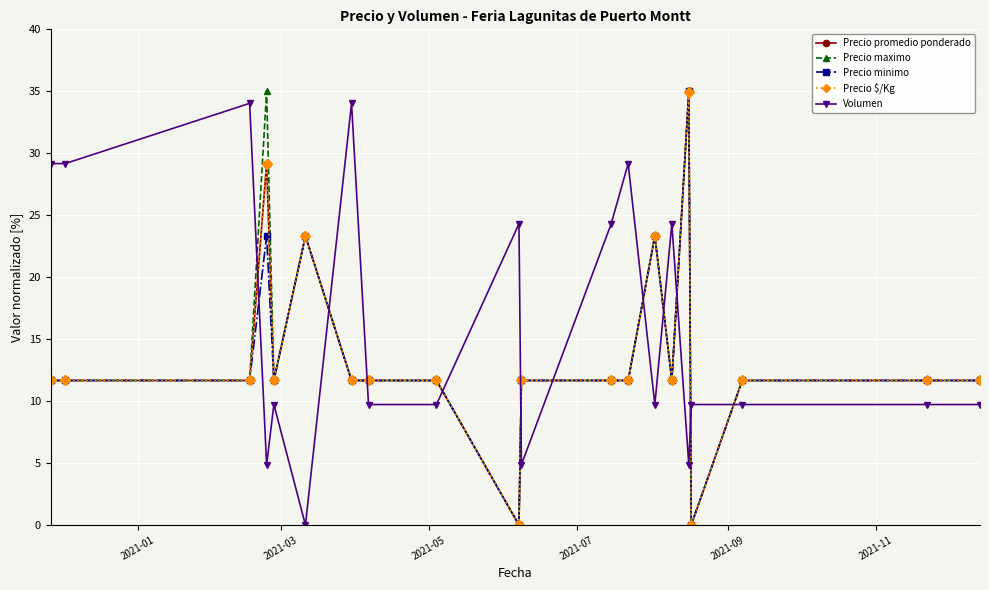

At how many categories does at least one series exceed 17?

12